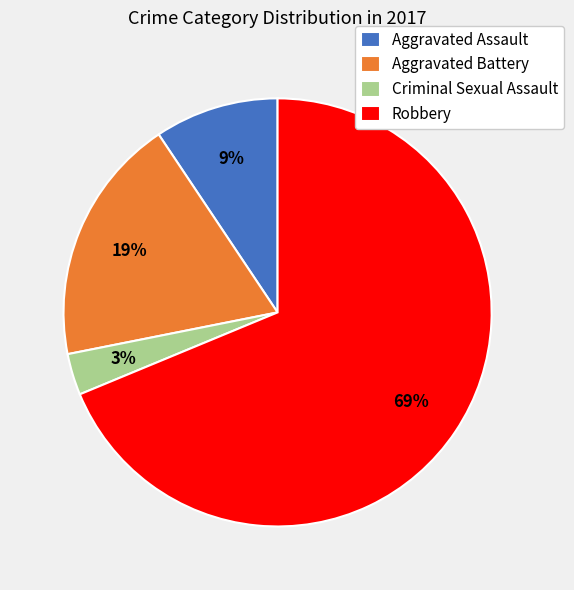

To the nearest percent, what is the average slice percentage?

25%